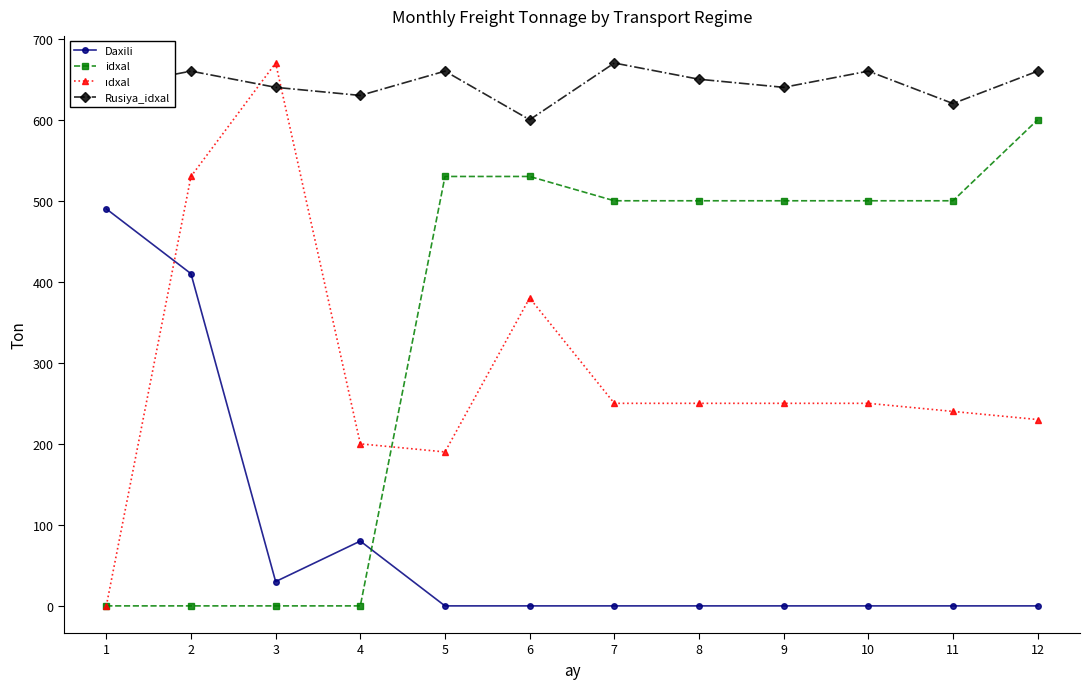

What is the total value across all series at 10?

1410